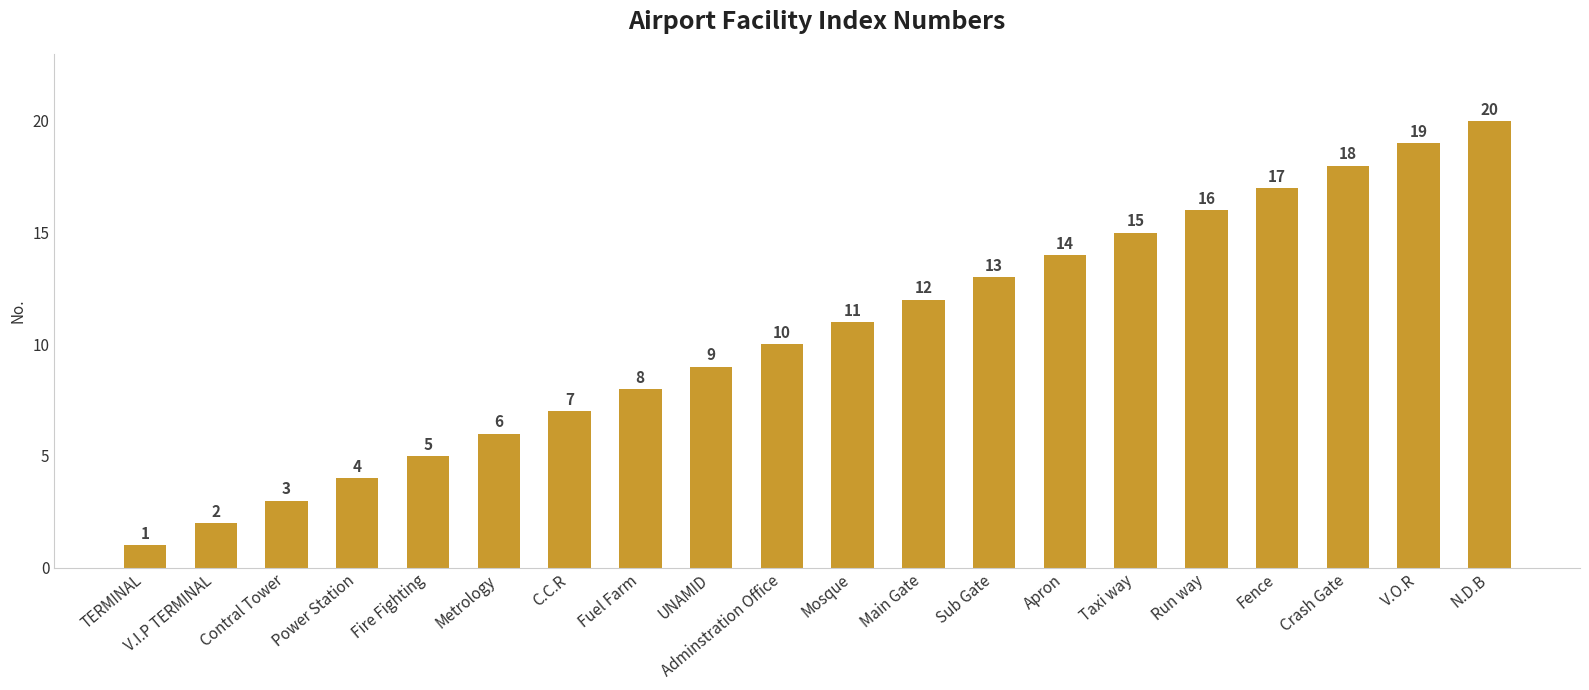

Count the number of data series in this chart.

1